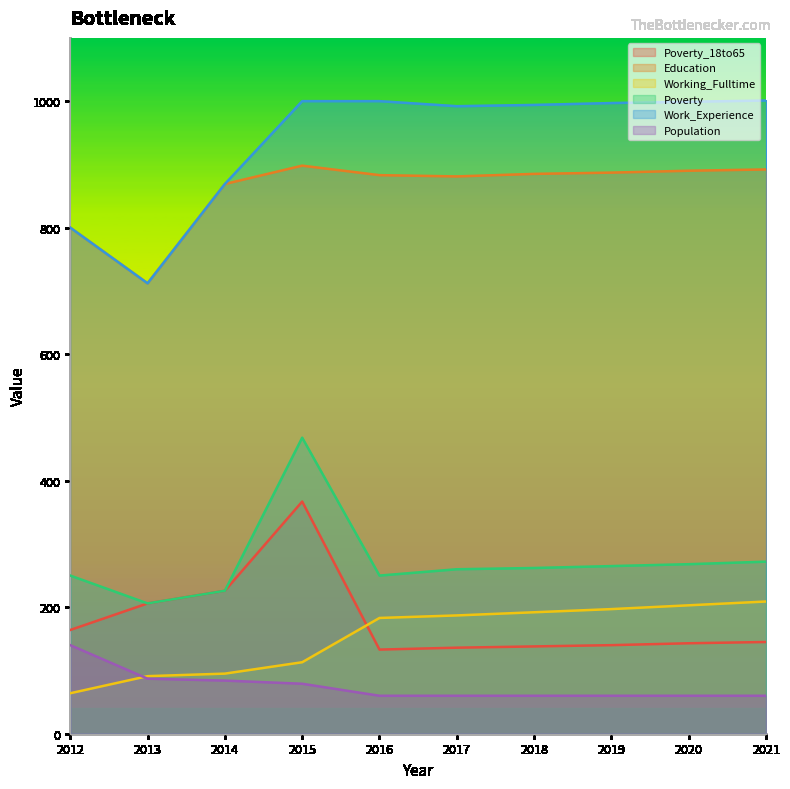

How many lines are shown in the chart?

6